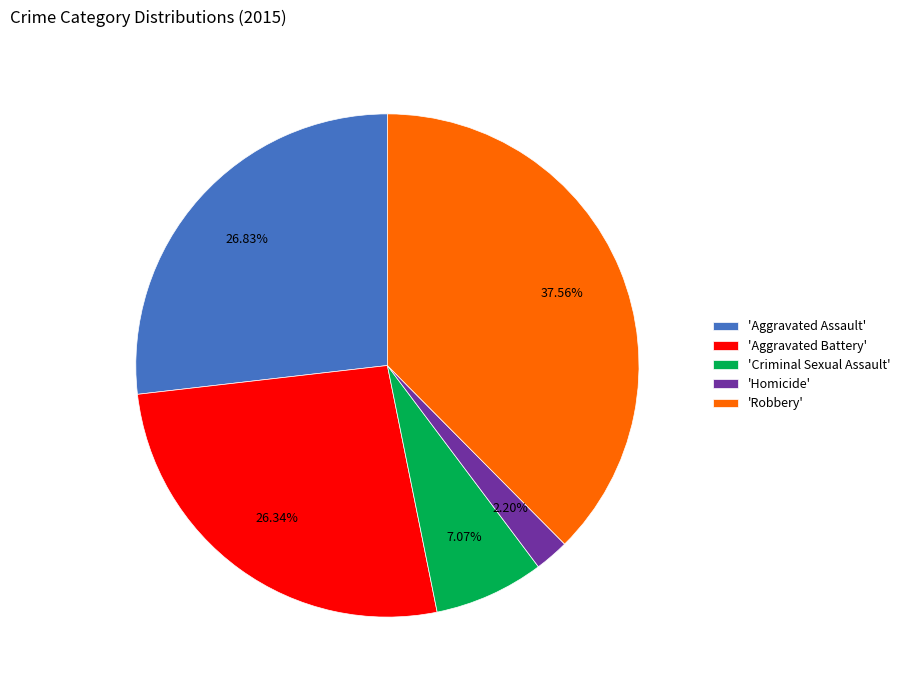

Is there a majority slice in this chart?

No